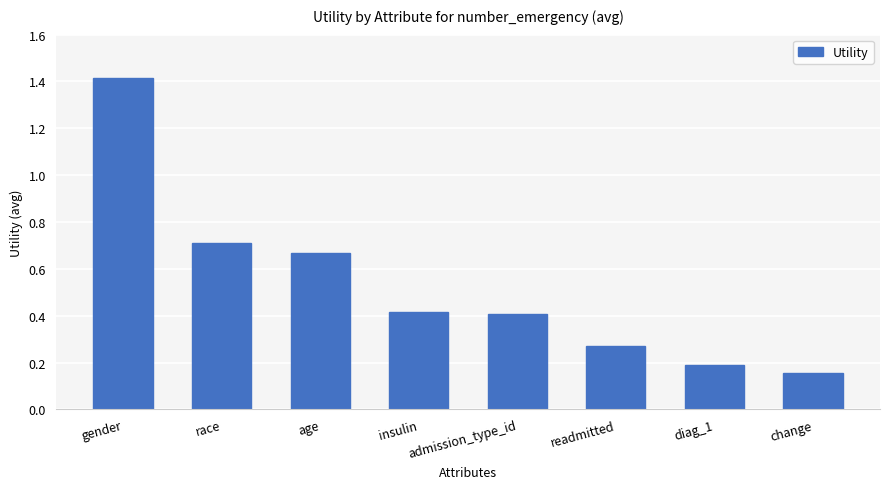

At which label is the value closest to 0?

change